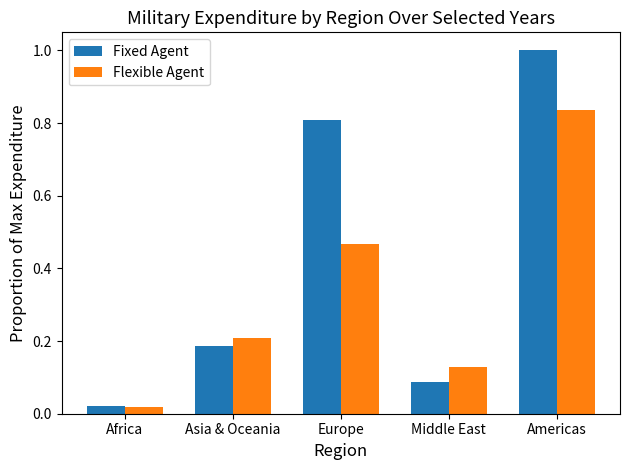

The value of Flexible Agent at Asia & Oceania is 0.4. True or false?

False